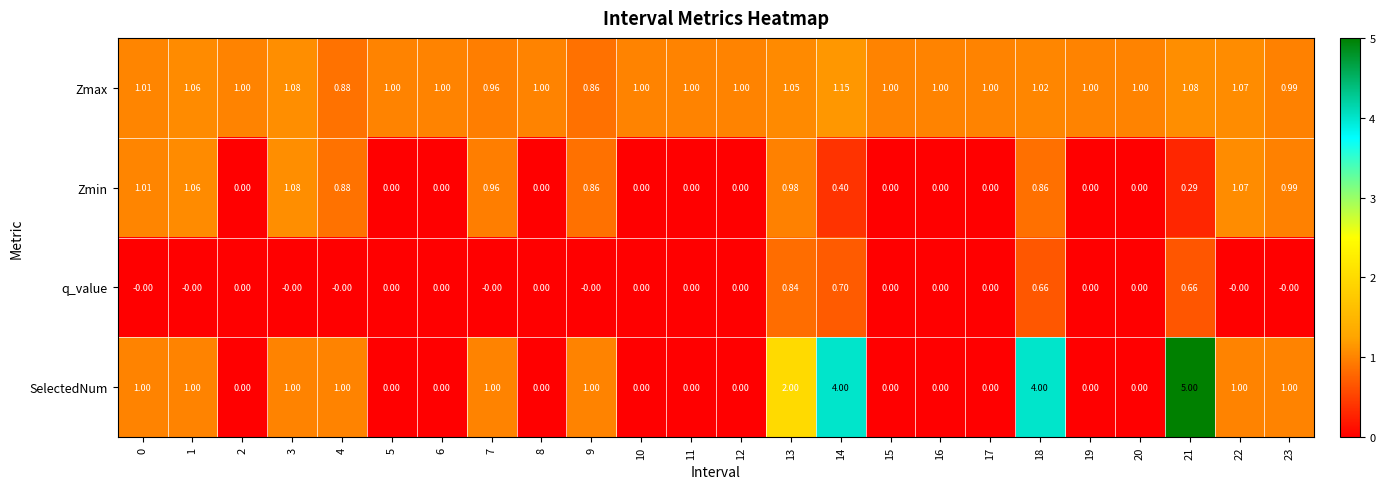

List the series in order of their peak value, lowest first.

q_value, Zmin, Zmax, SelectedNum